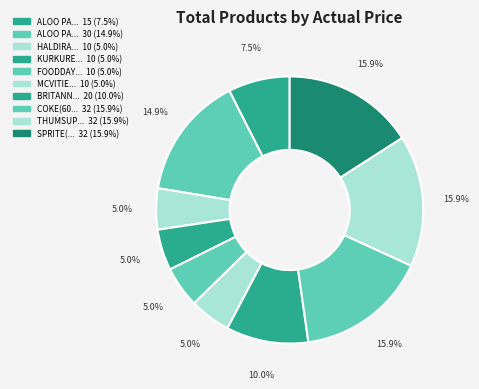

Rank the categories by value from highest to lowest.

COKE(600ml), THUMSUP(600ml), SPRITE(600ml), ALOO PARANTHA(2) +CHANA, BRITANNIA FROOT CAKE, ALOO PARANTHA, HALDIRAM BHUJIYA, KURKURE KARARE PEANUTS, FOODDAY BUTTER COOKIE, MCVITIES DIGESTIVE COOKIES